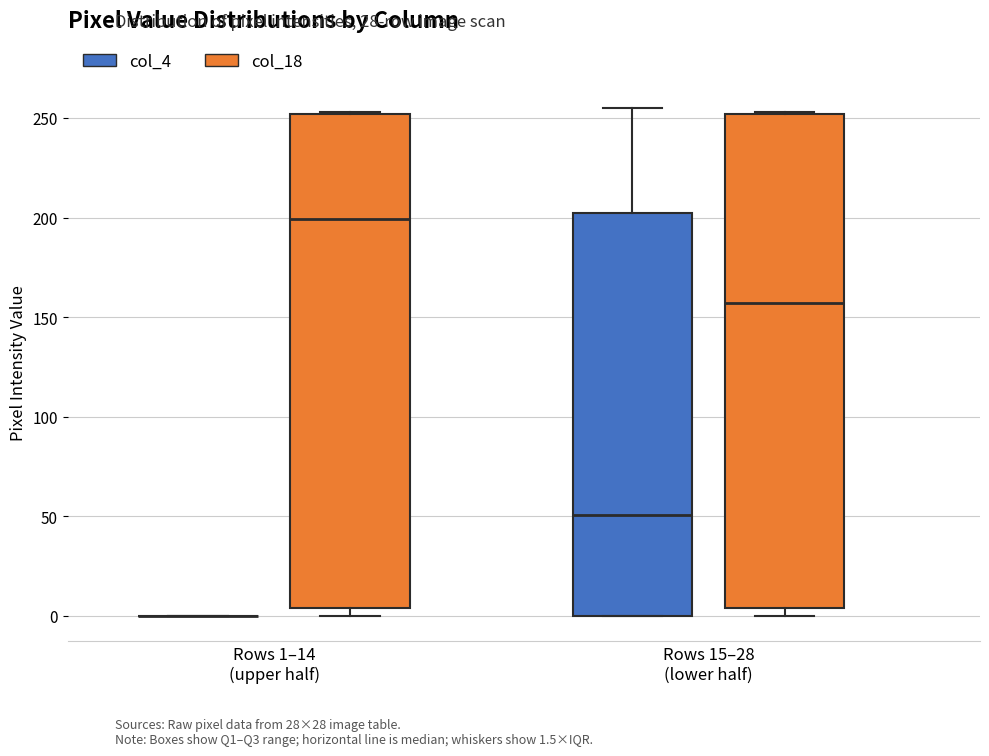

Where is the upper edge of the box for Rows 1–14 (upper half) (col_18) on the y-axis? The values are not printed on the chart, so give them approximately, as read against the axis.

250